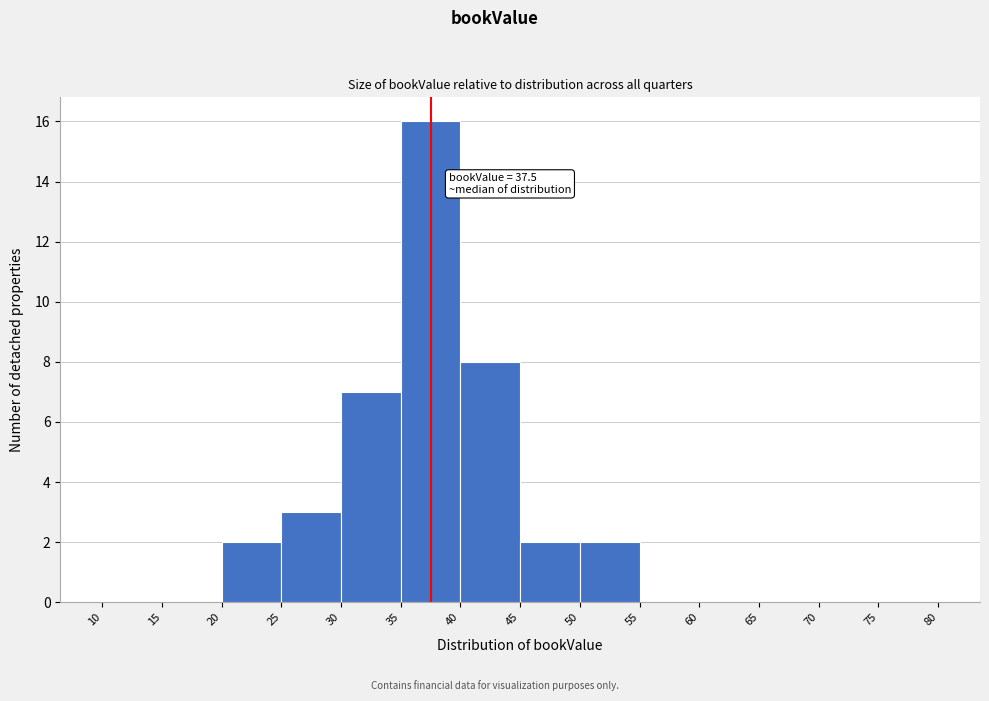

Over which range of the x-axis is the bar tallest?

35 to 40